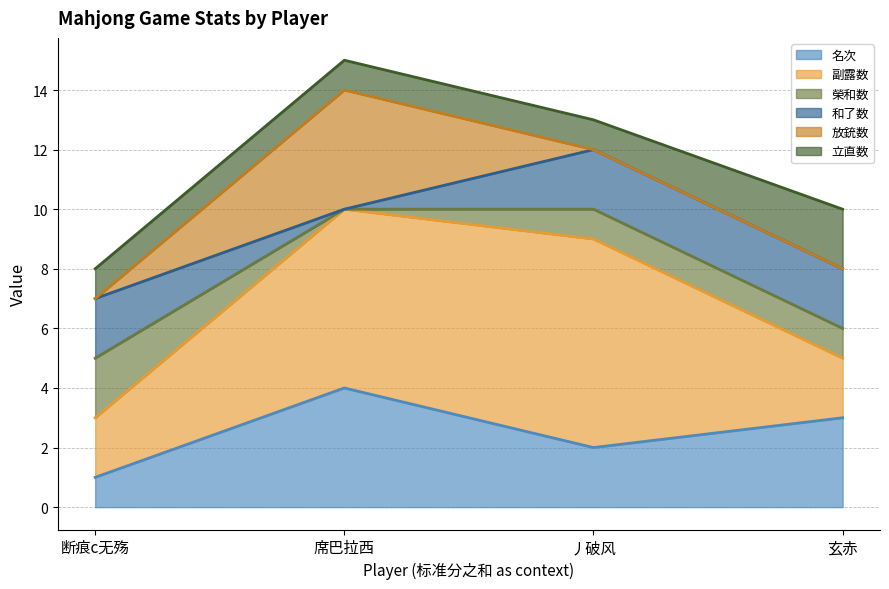

Which series has the largest range (max minus min)?

副露数